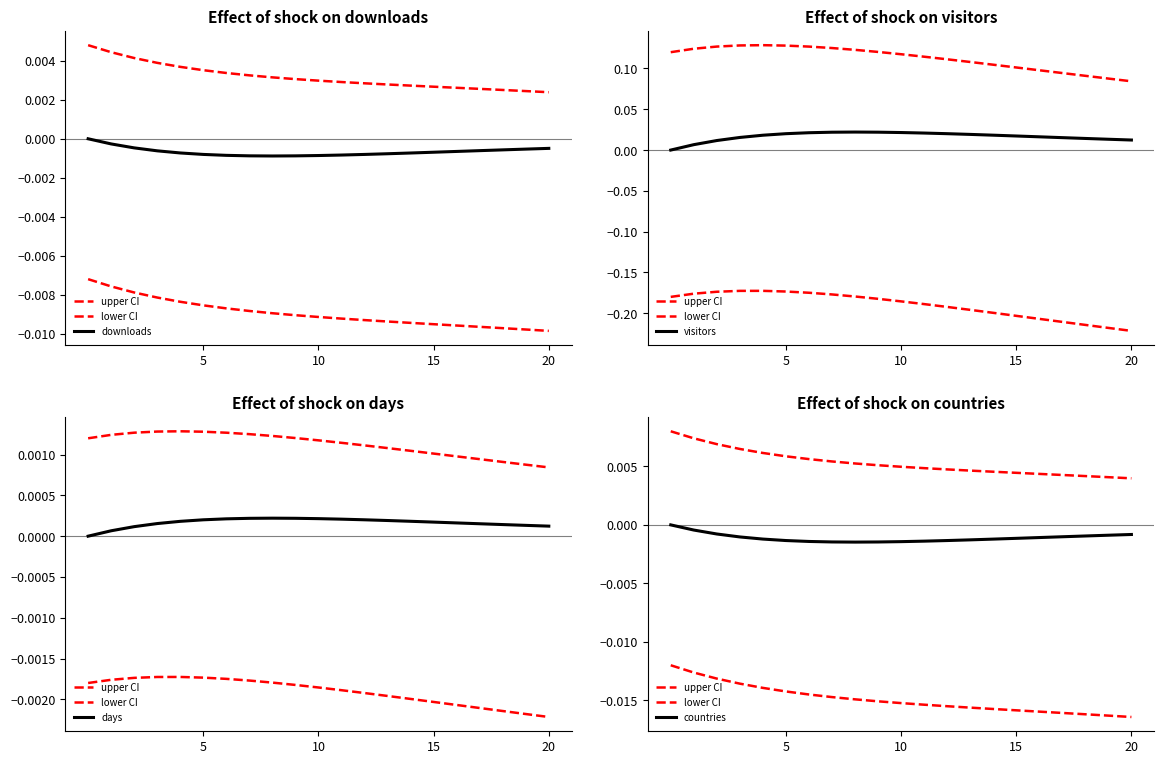

Which series changed the most between 18 and 19?

visitors